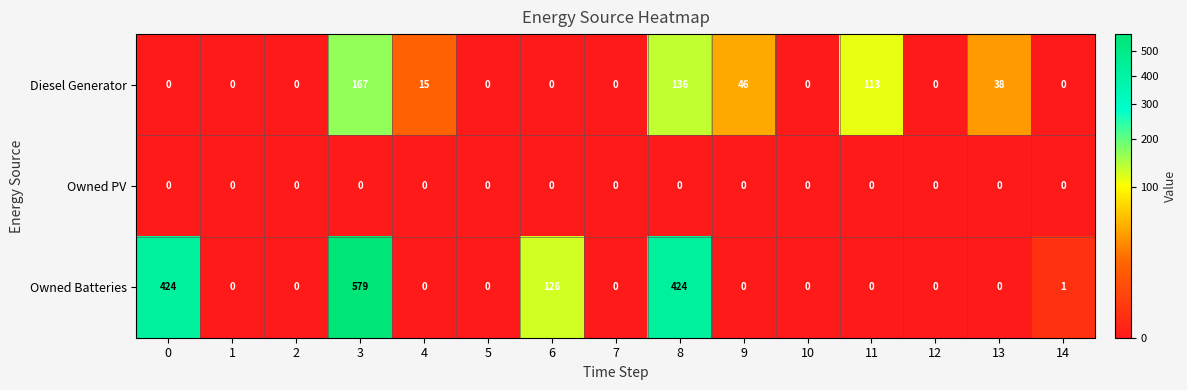

Which series has the largest range (max minus min)?

Owned Batteries